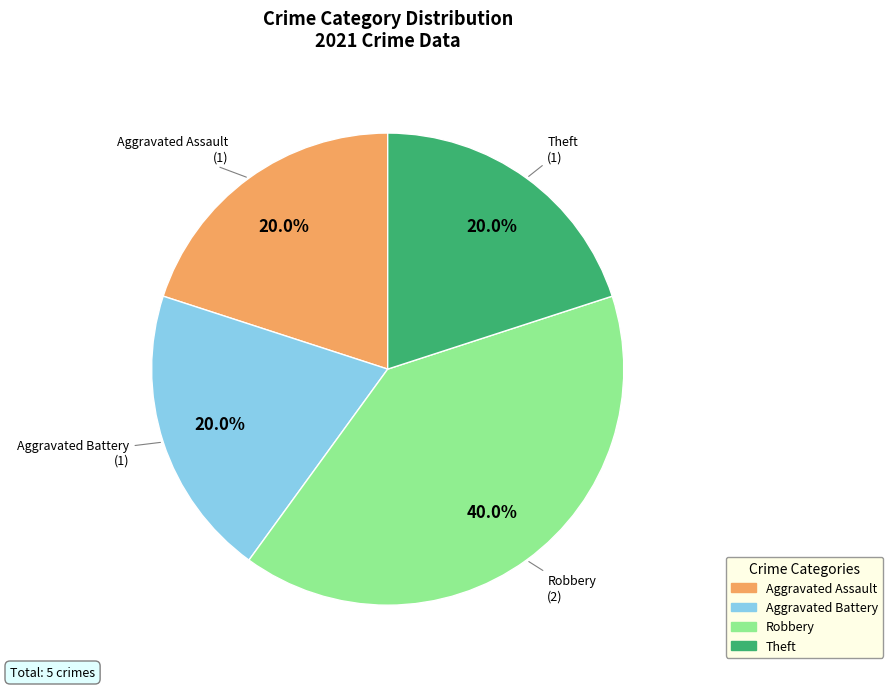

Count the number of slices in the pie.

4